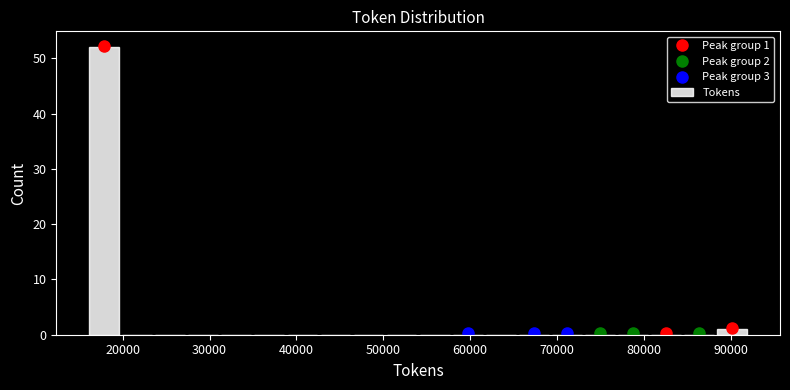

Read against the x-axis, roughly where is the centre of the tallest bar?

18000